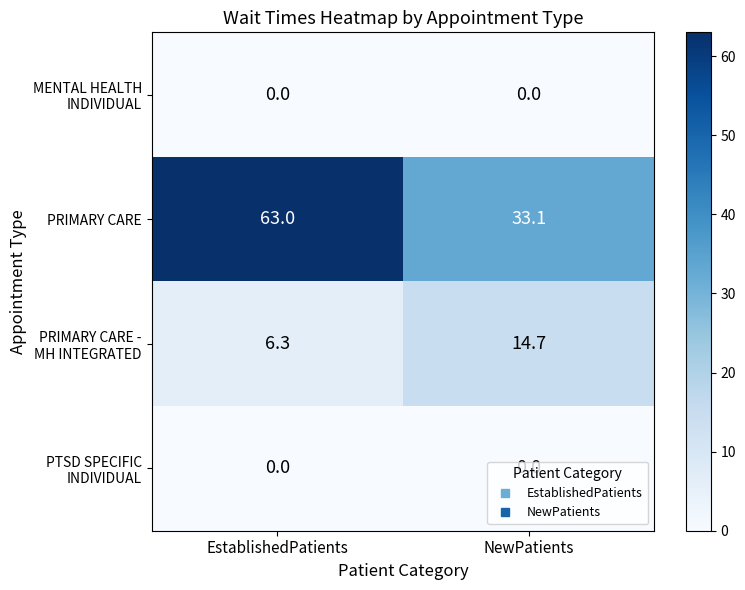

At which category is the sum across all series the highest?

EstablishedPatients